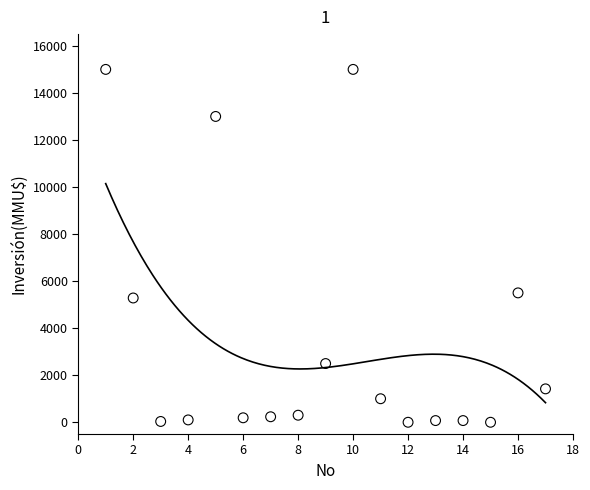

What is the range of Y values (max minus min)?

15000